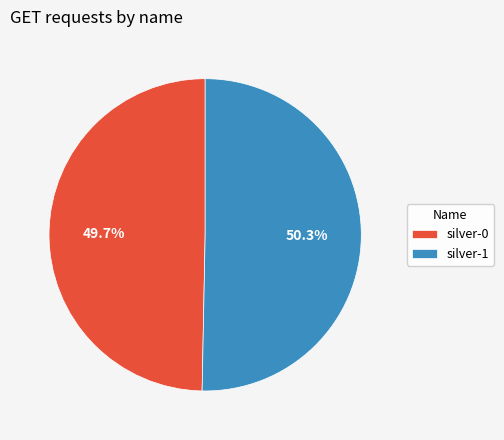

Does silver-0 account for over 50% of the chart?

No